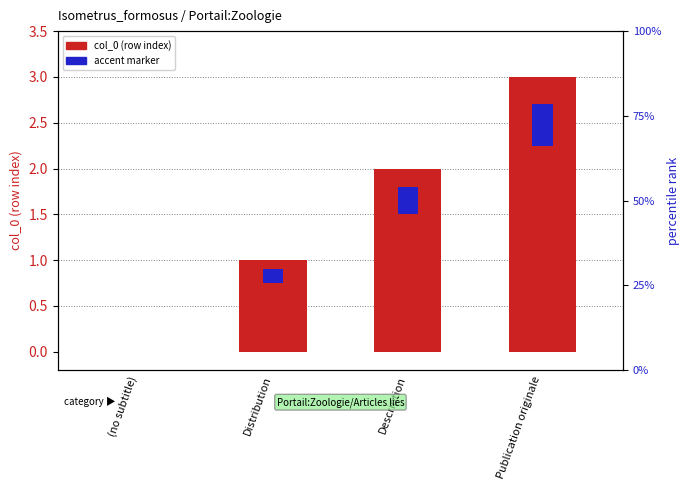

What is the label of the 3rd bar from the left?

Description